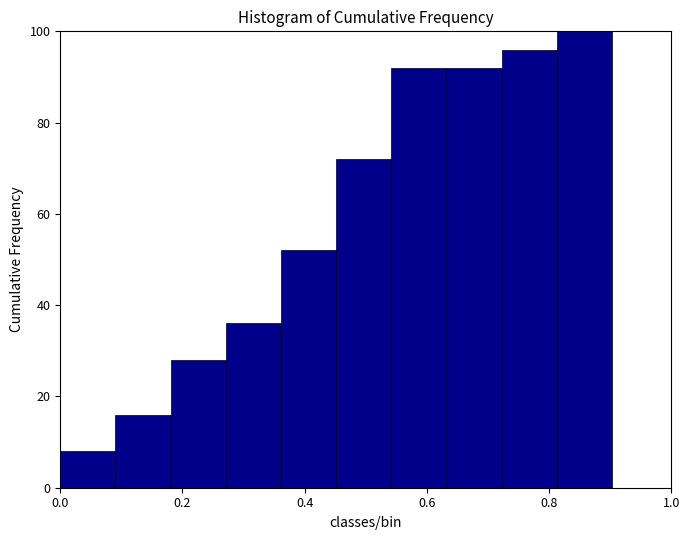

Reading left to right, transcribe this chart: for each bar, give the range it covers on the x-axis and its height. Neither the bar edges nor the heights are printed on the chart, so give them approximately, as read against the axes.

0.00 to 0.10: 8
0.10 to 0.18: 16
0.18 to 0.28: 28
0.28 to 0.36: 36
0.36 to 0.46: 52
0.46 to 0.54: 72
0.54 to 0.64: 92
0.64 to 0.72: 92
0.72 to 0.82: 96
0.82 to 0.90: 100